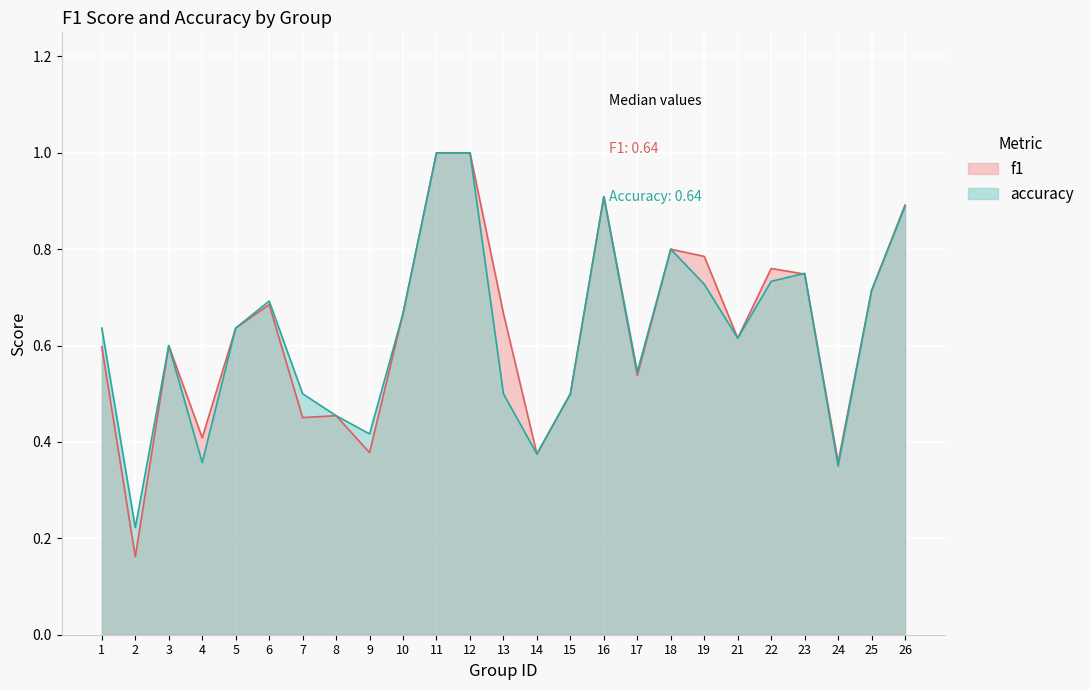

True or false: accuracy has a value of 0.4 at 21.

False